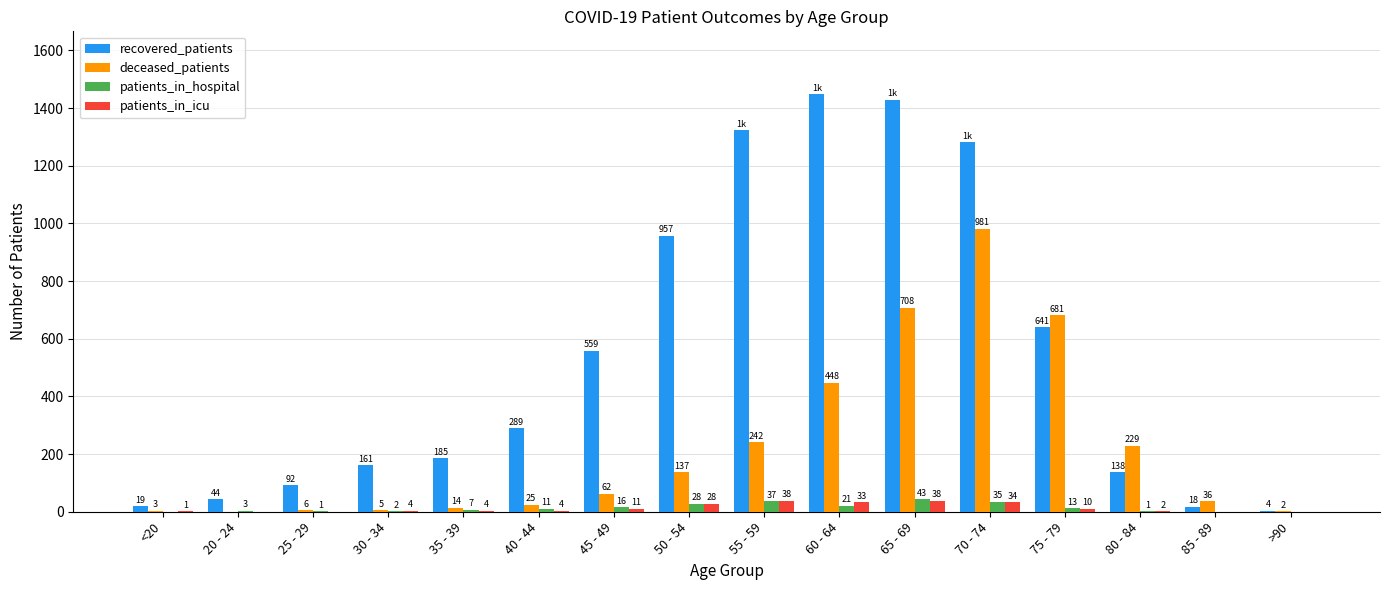

Reading right to left, extract all data points from this chart.

recovered_patients: 4	18	138	641	1282	1429	1449	1323	957	559	289	185	161	92	44	19
deceased_patients: 2	36	229	681	981	708	448	242	137	62	25	14	5	6	0	3
patients_in_hospital: 0	0	1	13	35	43	21	37	28	16	11	7	2	1	3	0
patients_in_icu: 0	0	2	10	34	38	33	38	28	11	4	4	4	0	0	1